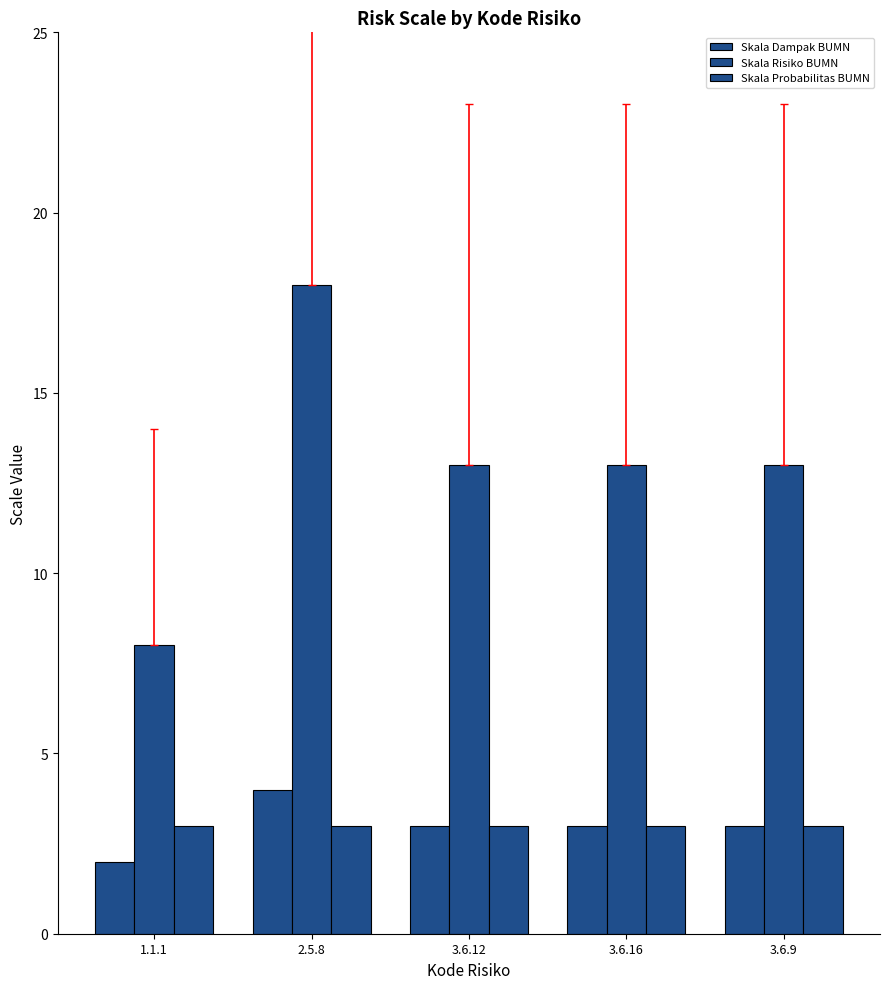

How many bars are there in each group?

3